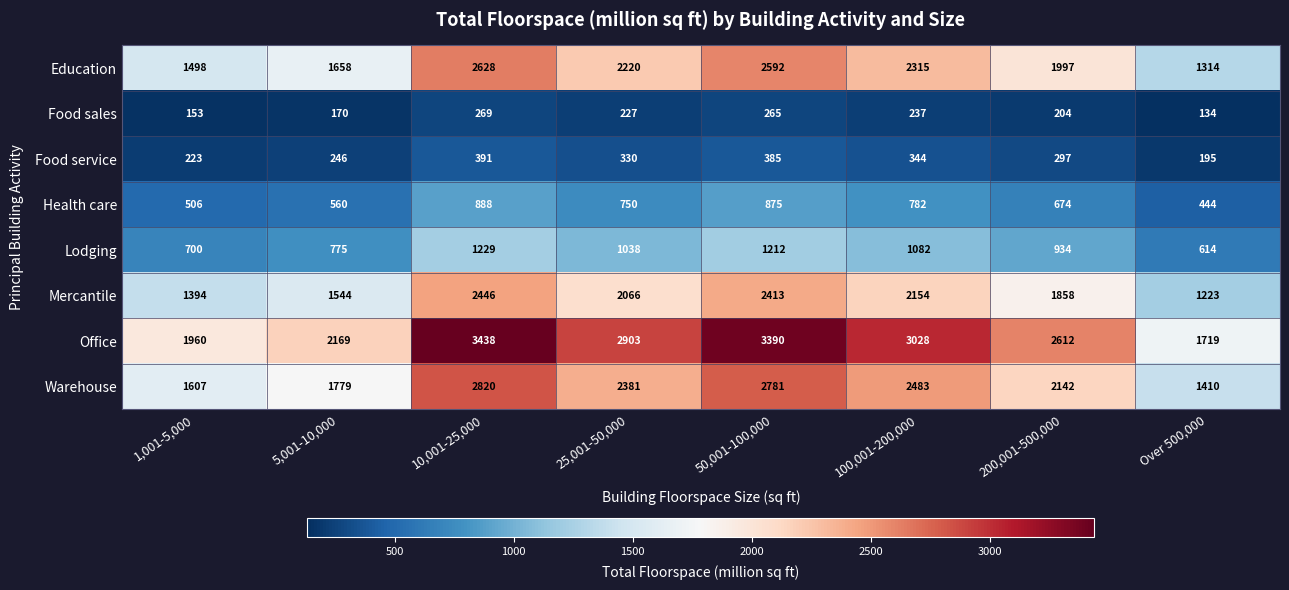

At 1,001-5,000, list the series in order from smallest to largest.

Food sales, Food service, Health care, Lodging, Mercantile, Education, Warehouse, Office